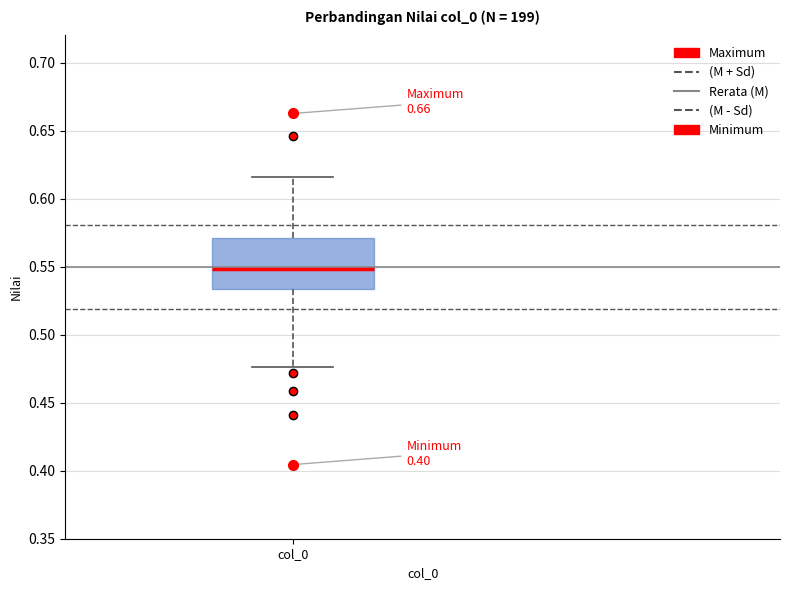

Read this box plot against the y-axis: the position of the median line, the range covered by the box, and the ends of both whiskers. The values are not printed on the chart, so give them approximately, as read against the axis.

median 0.550, box 0.535 to 0.570, whiskers 0.475 to 0.615